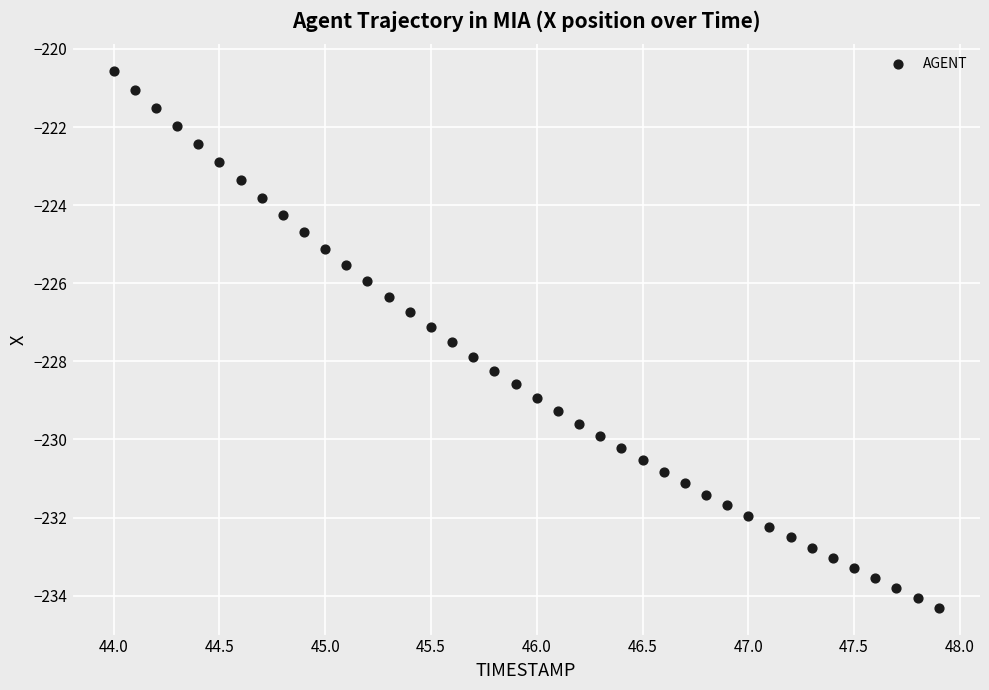

What is the range of Y values (max minus min)?

13.7